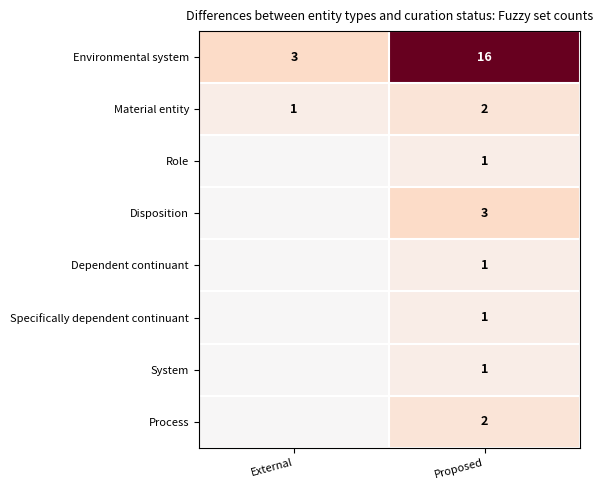

Is it true that Material entity equals 2 at Proposed?

True